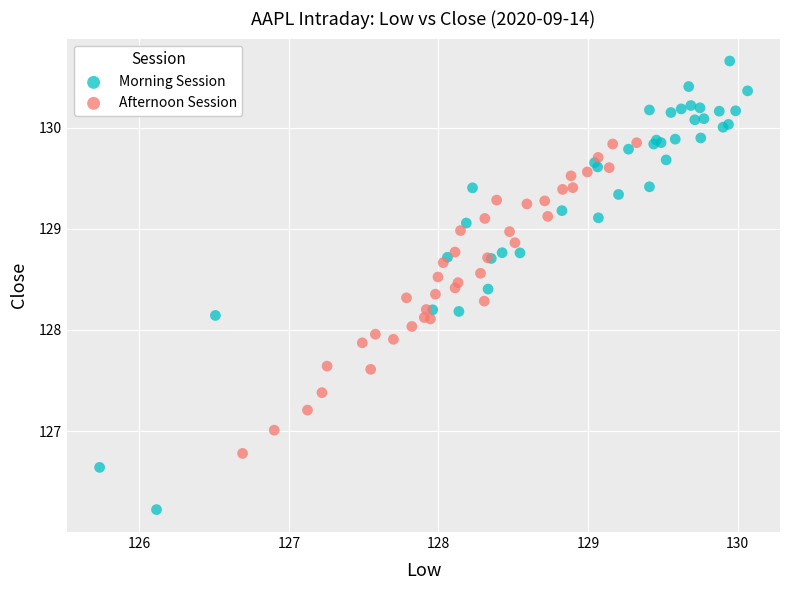

Which series contains the highest Y value?

Morning Session